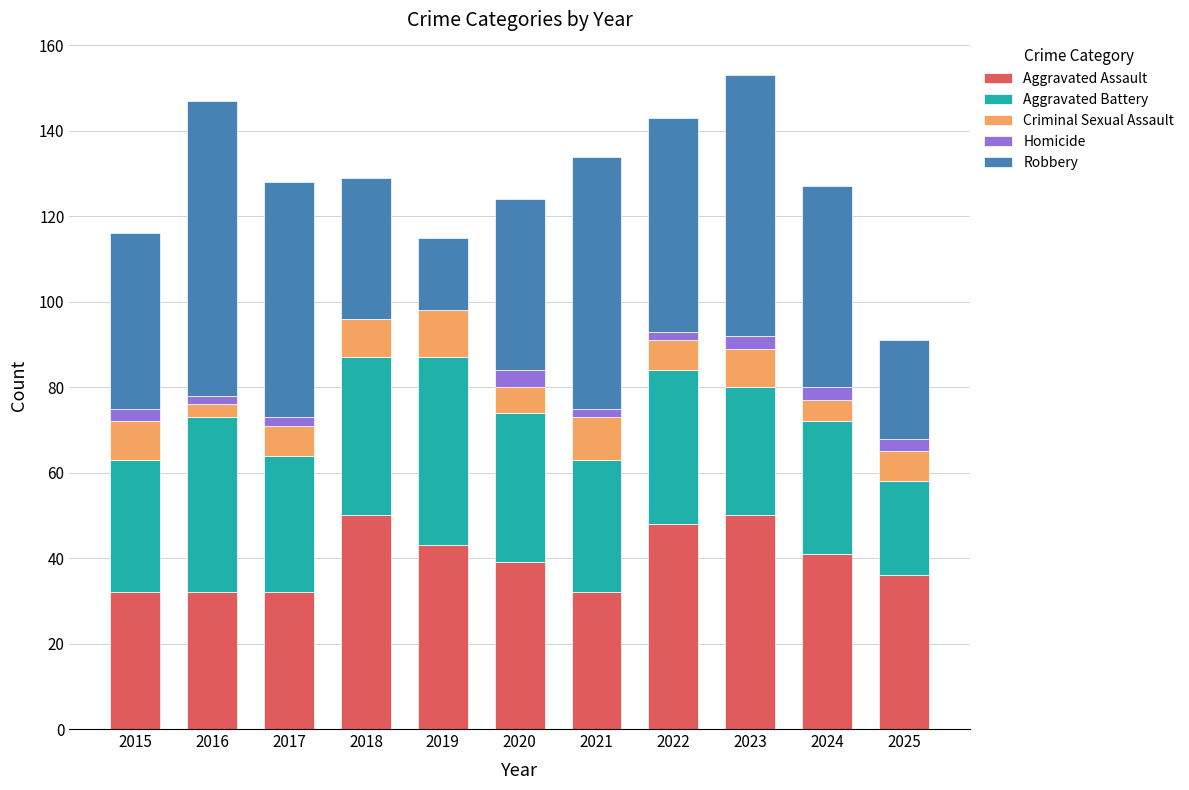

The value of Aggravated Assault at 2025 is 48. True or false?

False